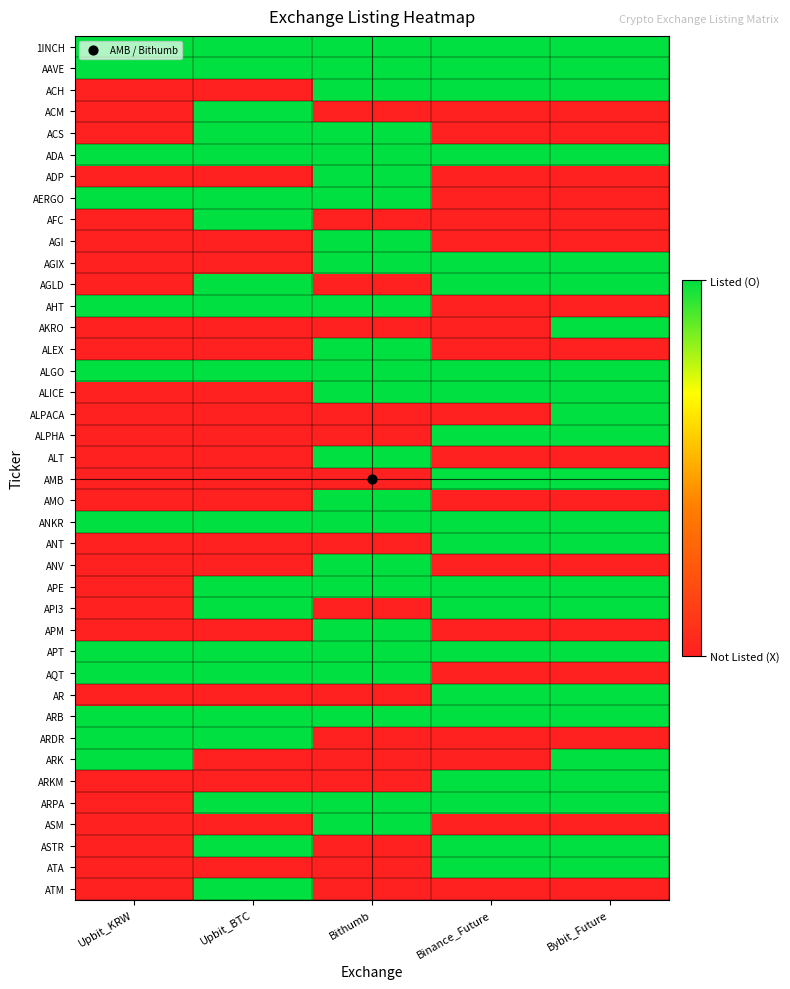

At how many categories does at least one series exceed 0?

5